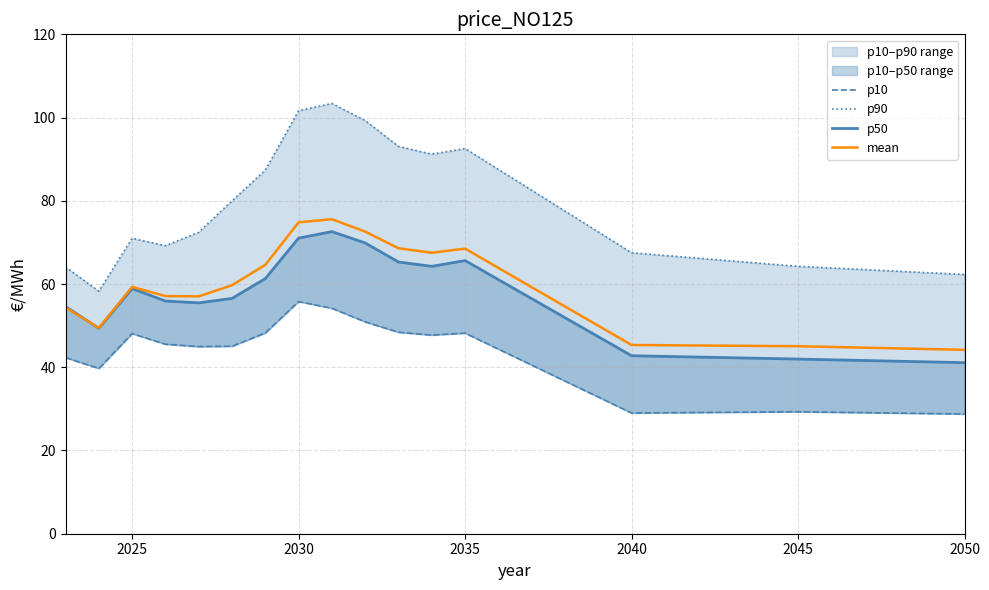

What is the greatest value displayed?

103.4